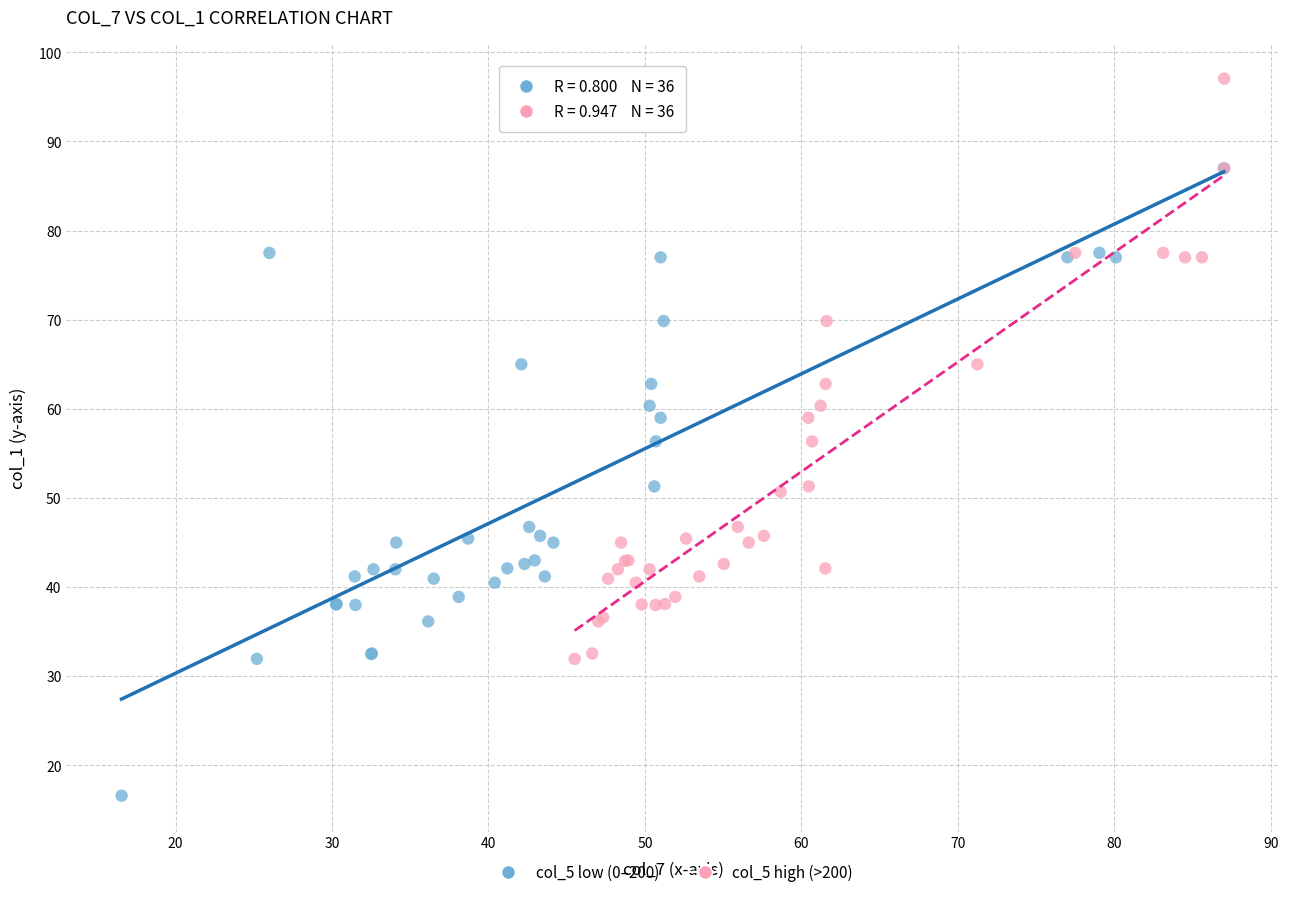

Which series contains the lowest Y value?

col_5 low (0–200)